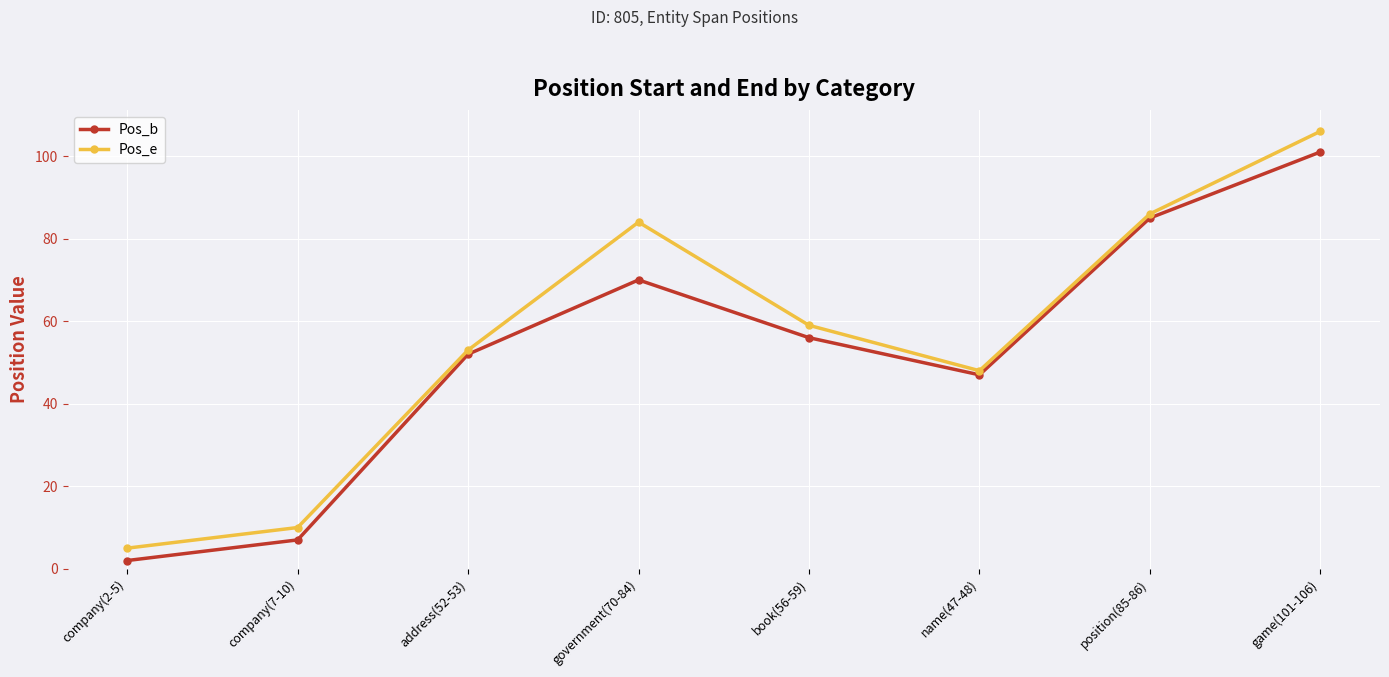

True or false: Pos_e and Pos_b intersect in this chart.

False